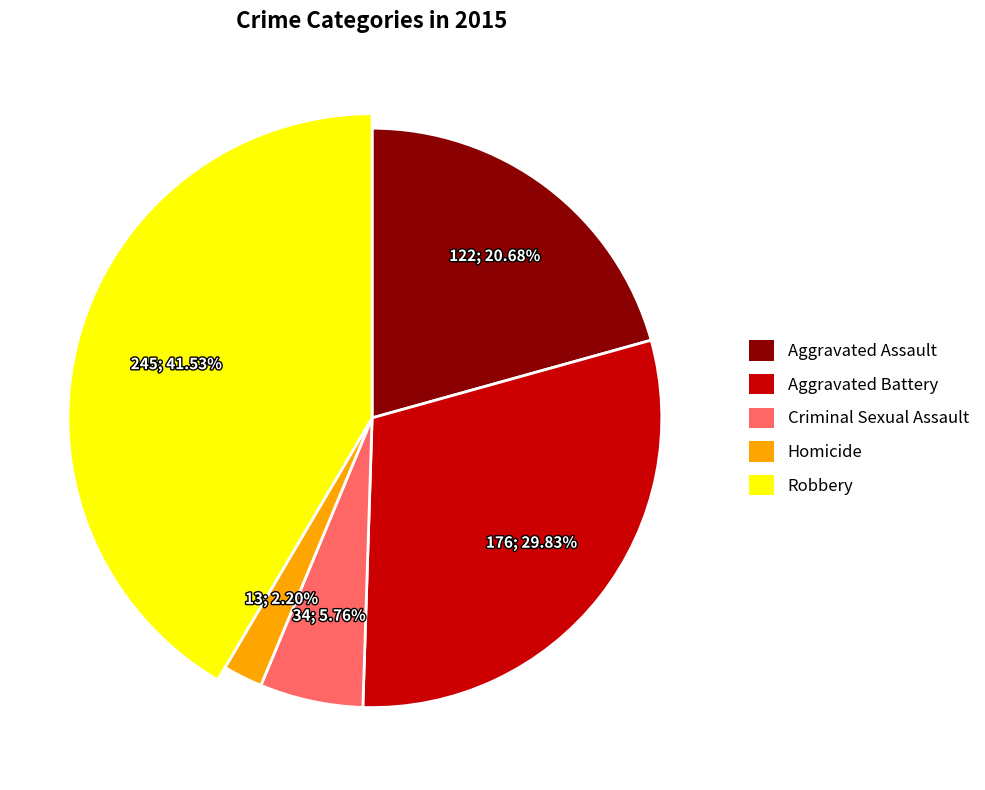

To the nearest percent, what is the difference between the largest and smallest slice percentages?

39%